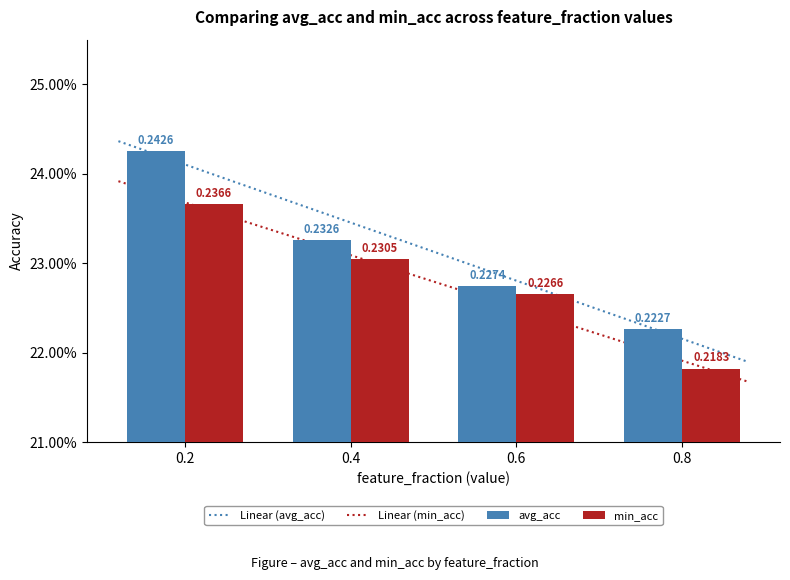

Are the bars horizontal?

No